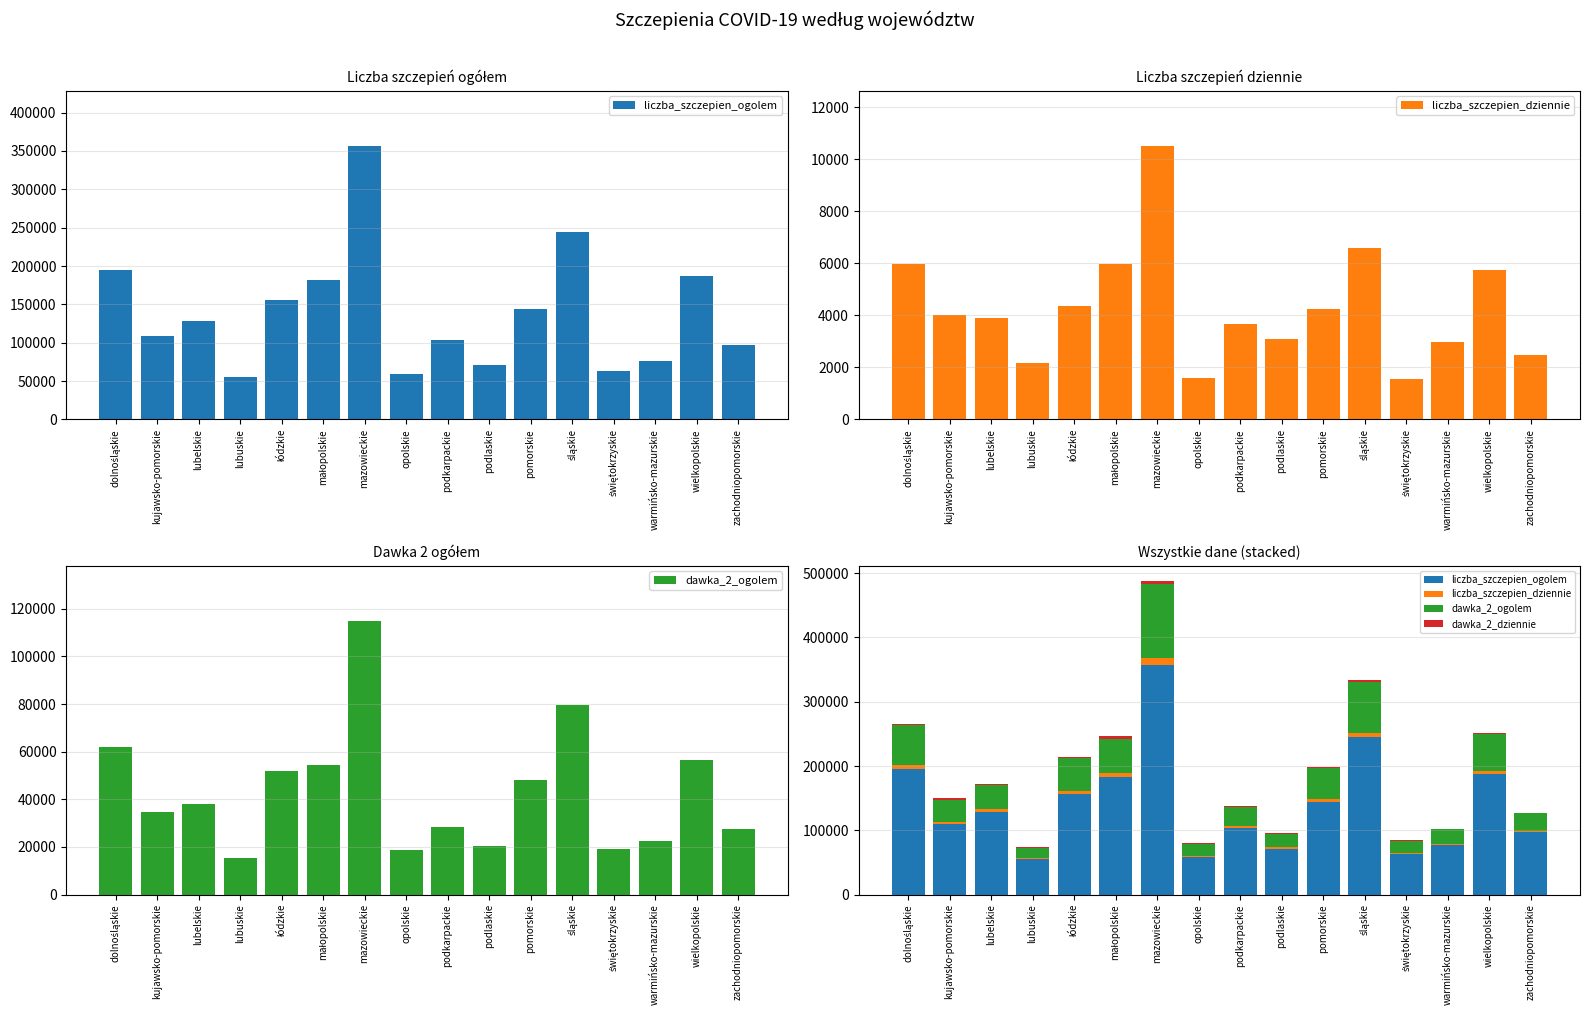

The value of dawka_2_dziennie at pomorskie is 1499. True or false?

False